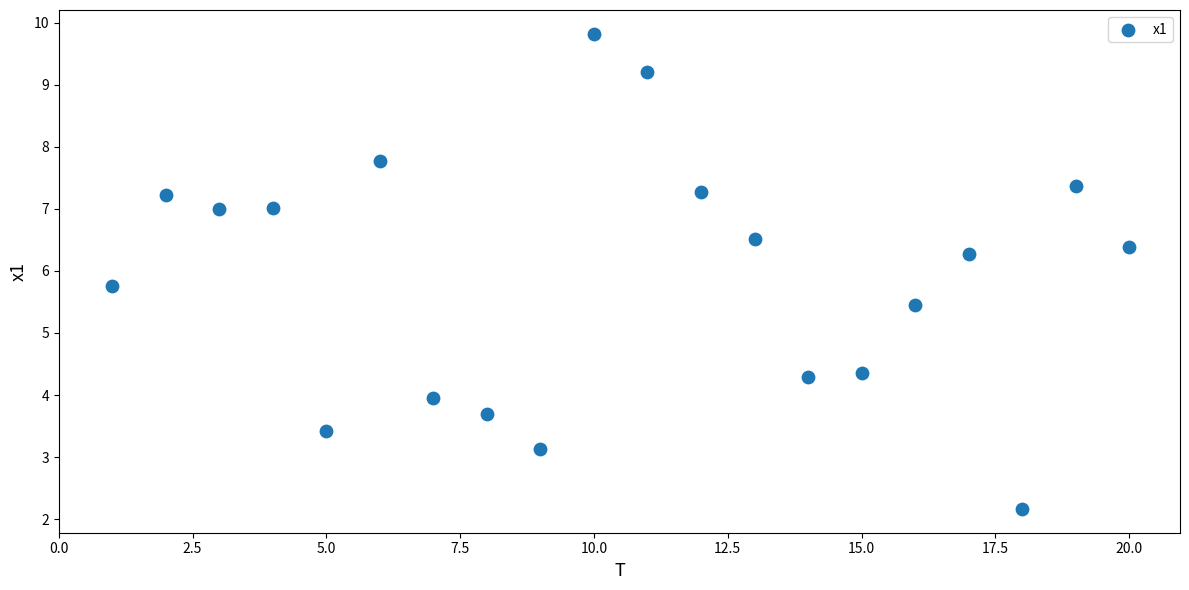

What Y value in the scatter plot is closest to 5?

5.5